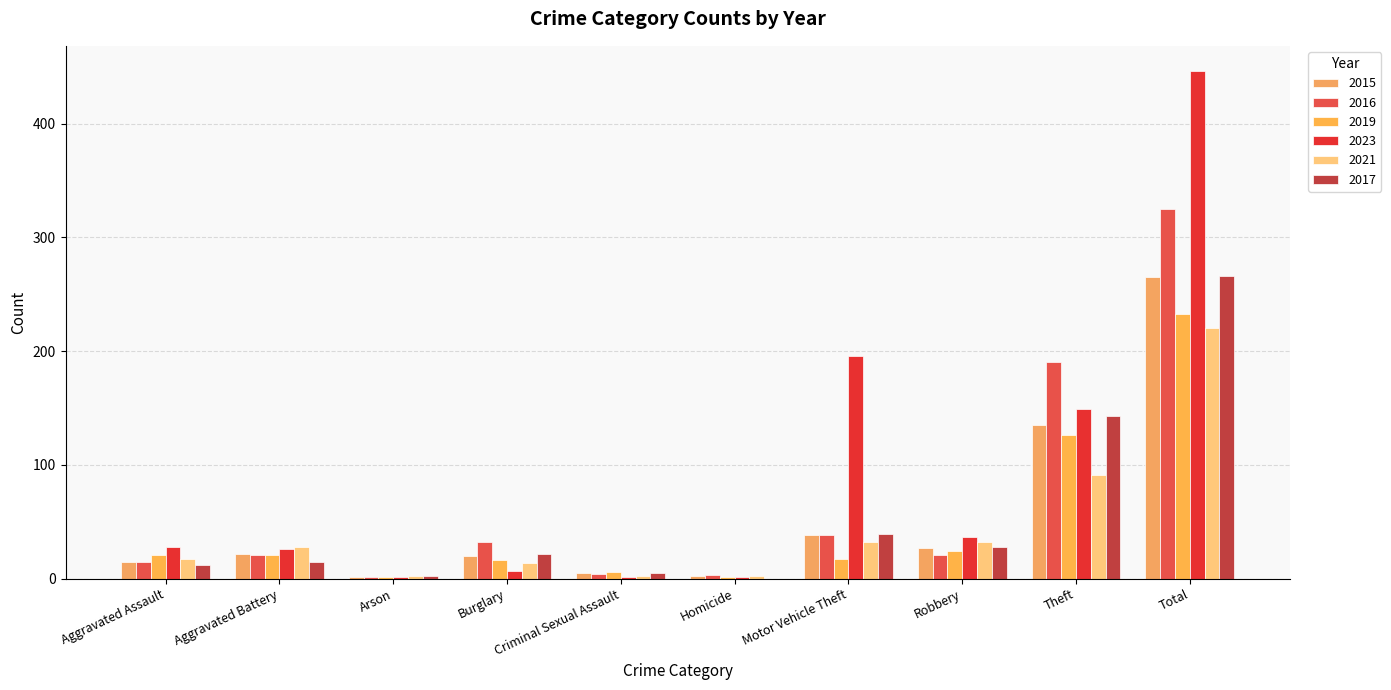

At which label does 2019 reach its peak?

Total